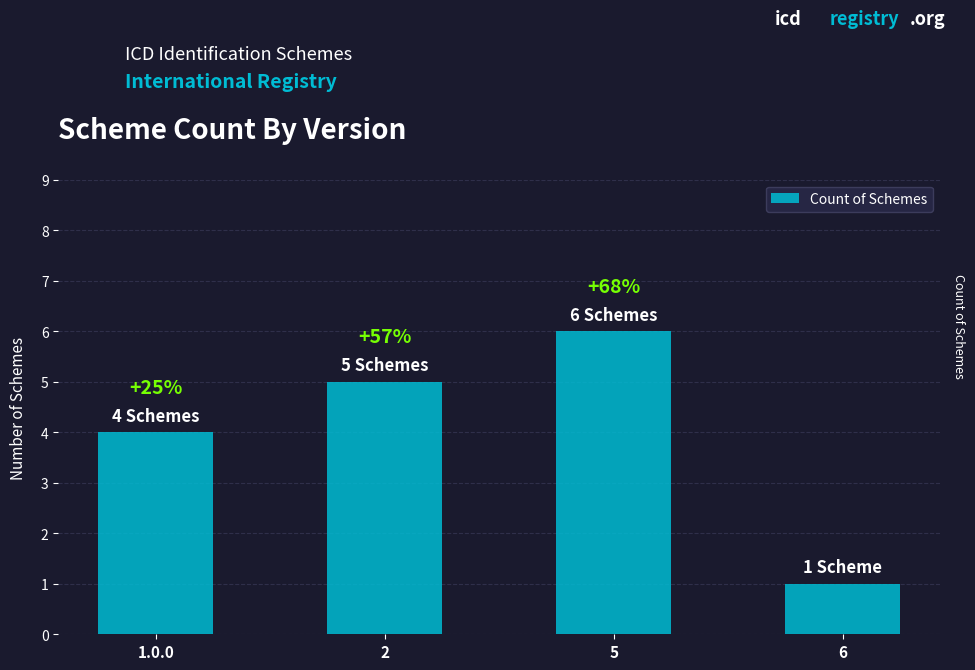

What is the value of the 2nd bar from the left?

5